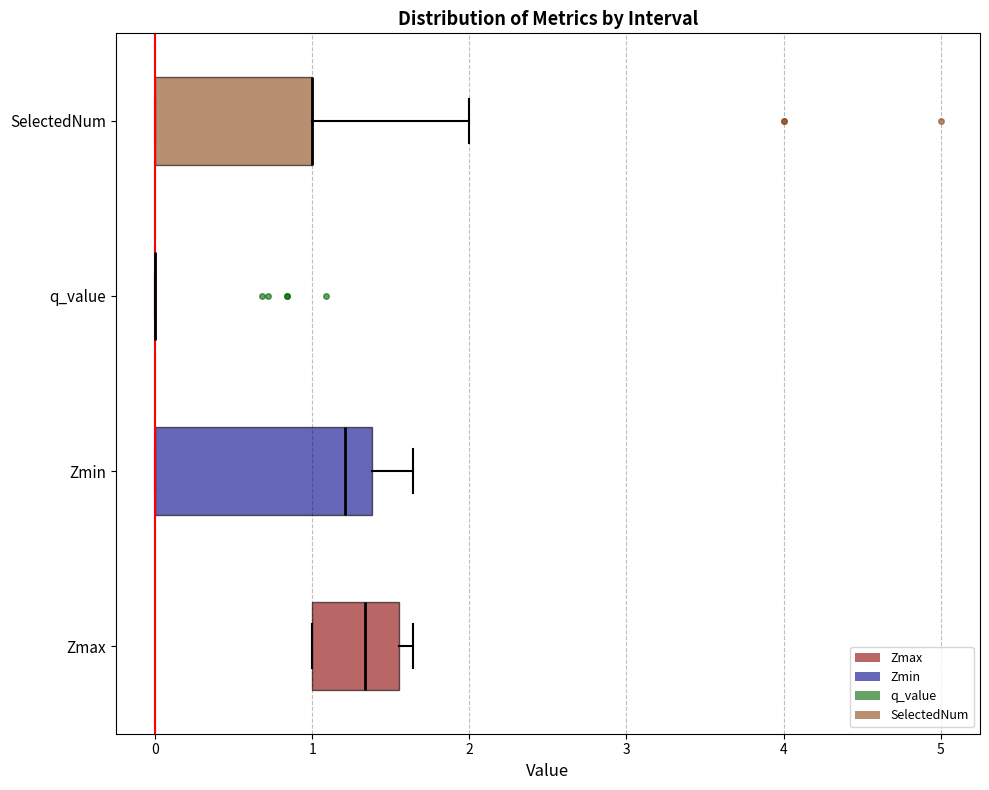

Where does the median line of the box for Zmin sit on the x-axis? The values are not printed on the chart, so give them approximately, as read against the axis.

1.2